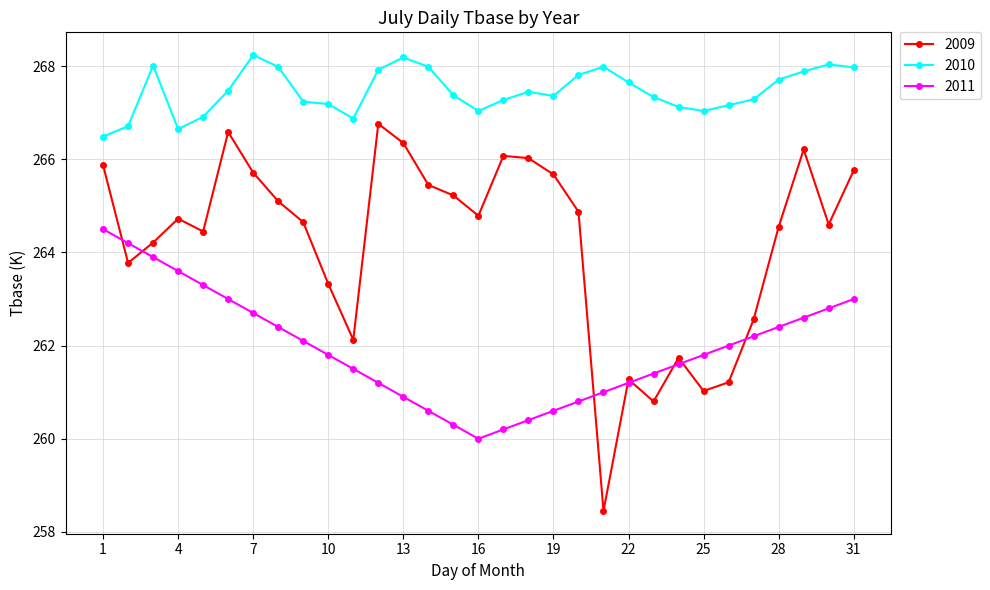

What is the maximum value shown in the chart?

268.2